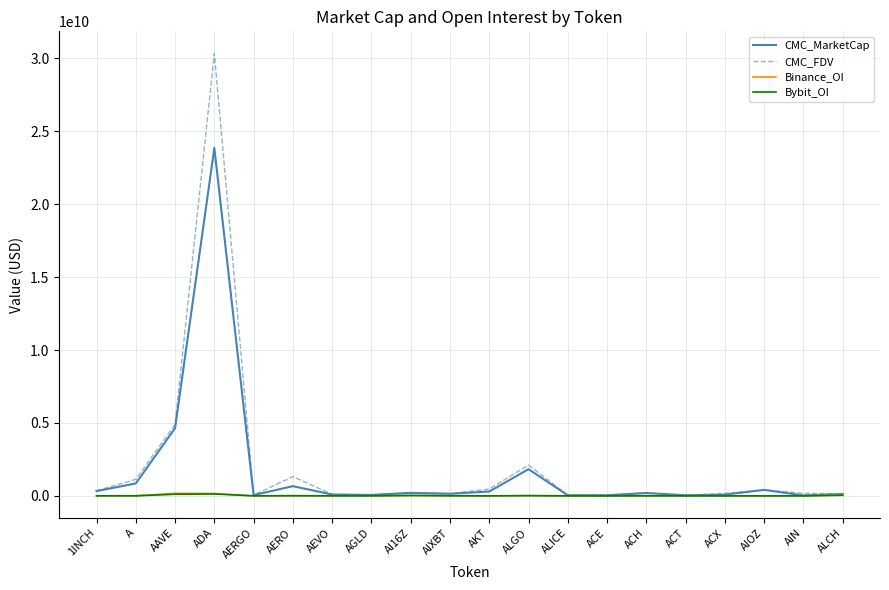

What are all the series names shown in the legend?

CMC_MarketCap, CMC_FDV, Binance_OI, Bybit_OI